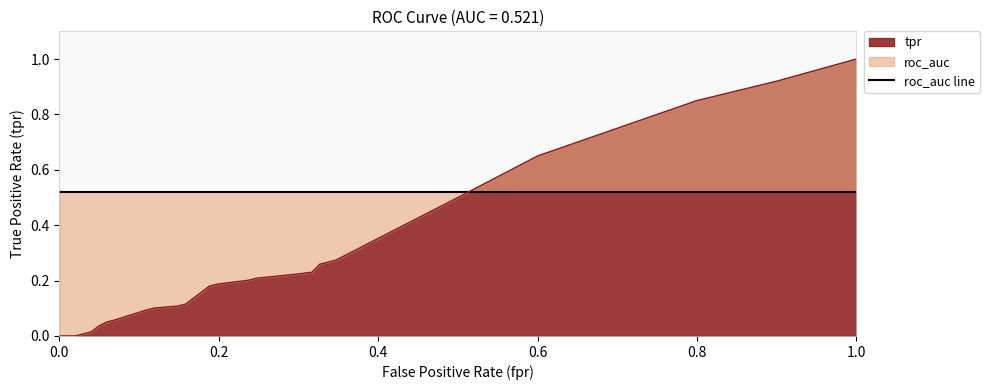

How many lines are shown in the chart?

3